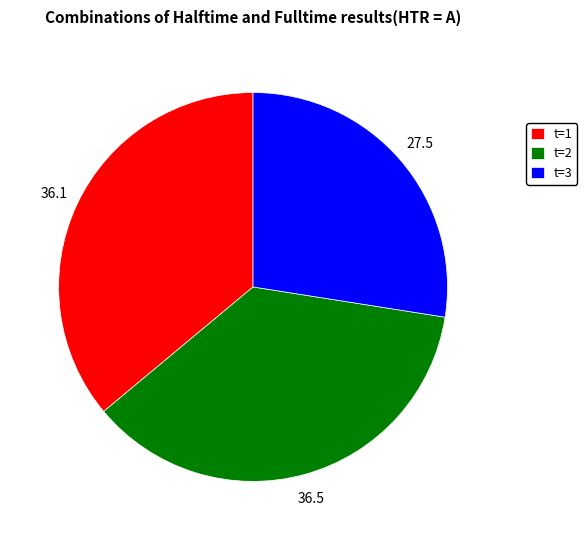

How many slices are in this pie chart?

3